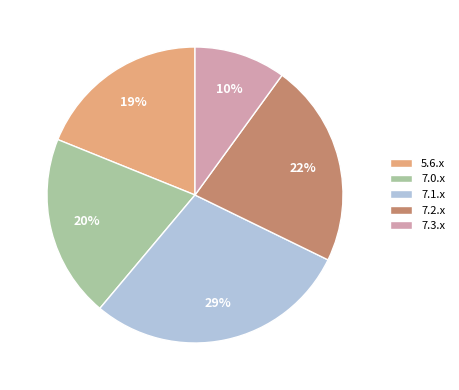

Between 7.3.x and 5.6.x, which is larger?

5.6.x